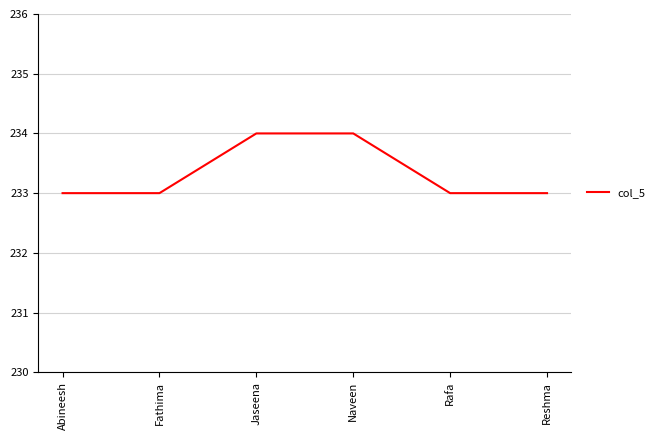

What is the sum of all values?

1400